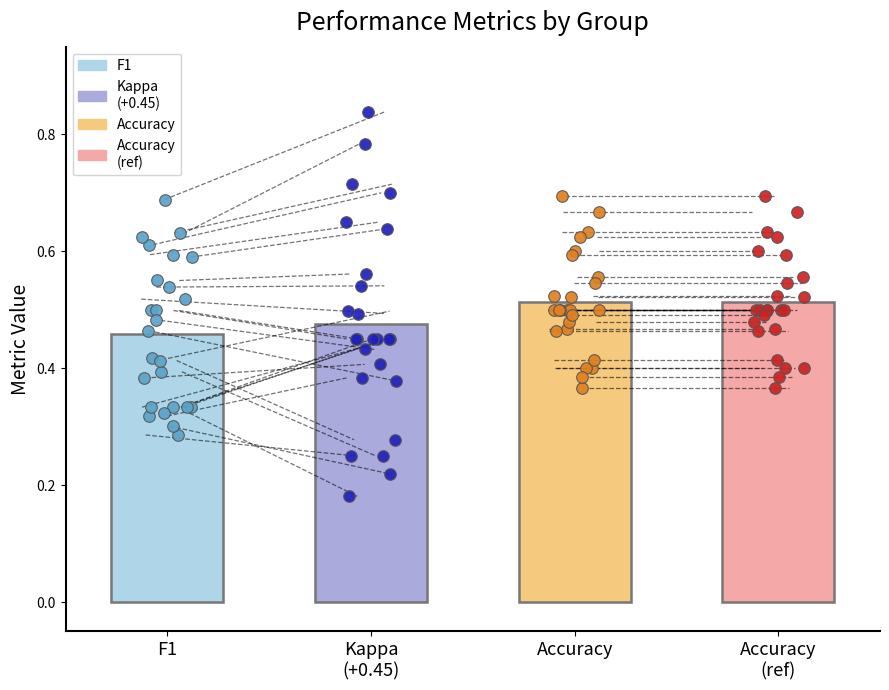

Which series has the widest spread of Y values?

kappa